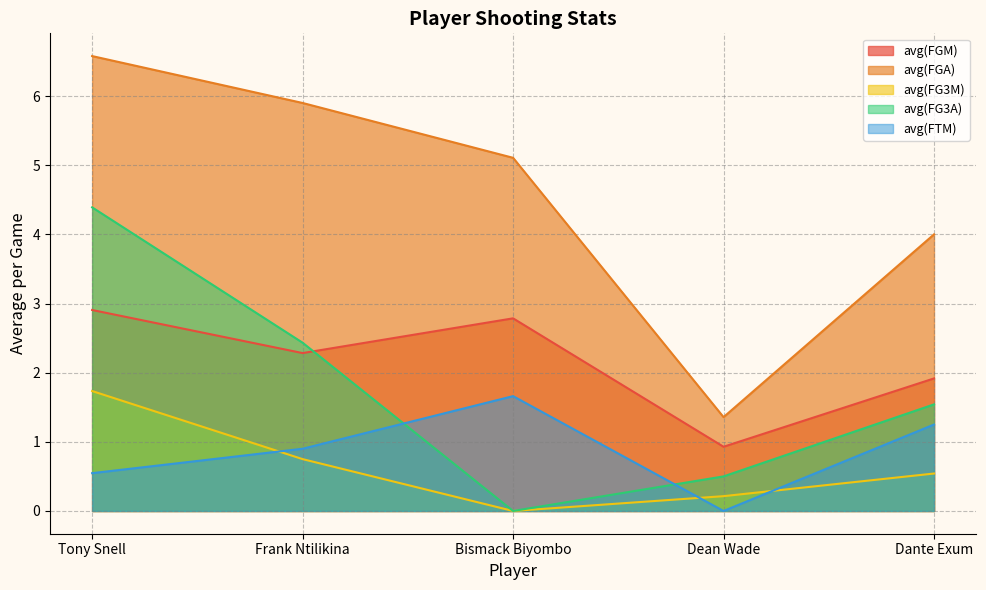

What is the spread (max minus min) of values at Dante Exum?

3.5